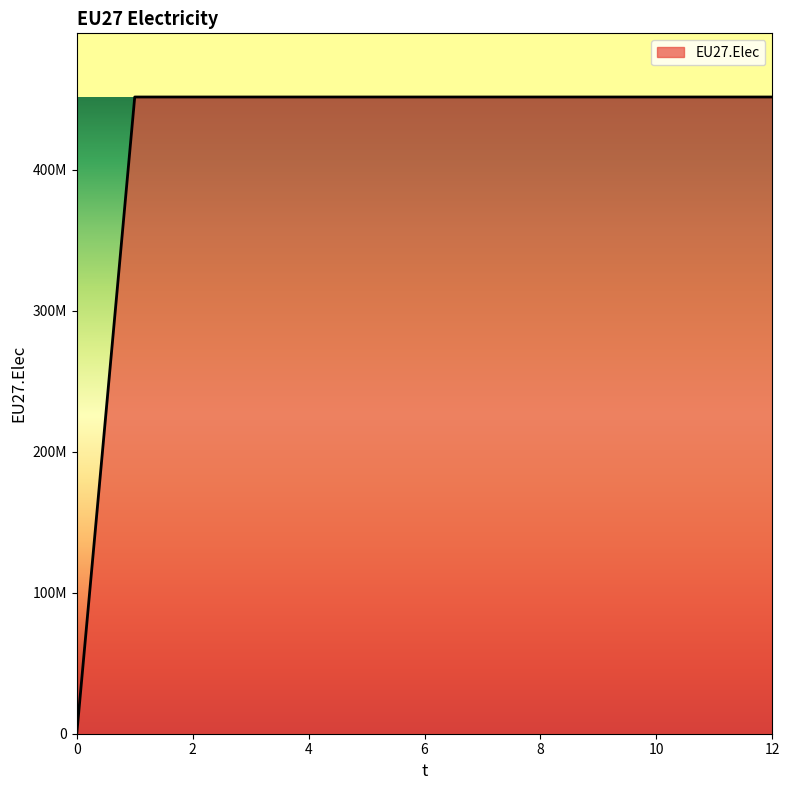

Is this an area chart (filled region under the line)?

Yes